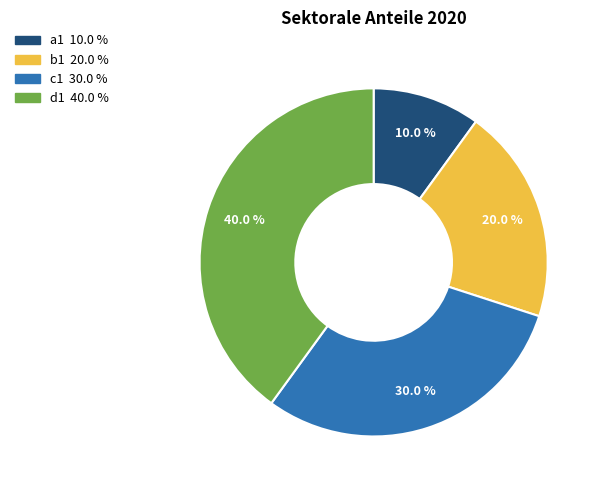

Count the number of slices in the pie.

4